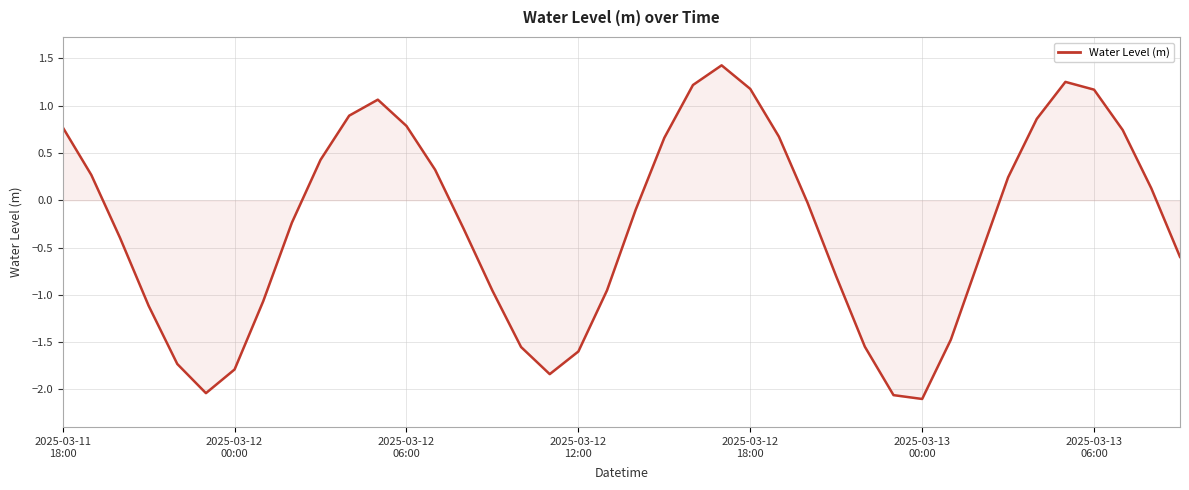

What is the maximum value shown in the chart?

1.4